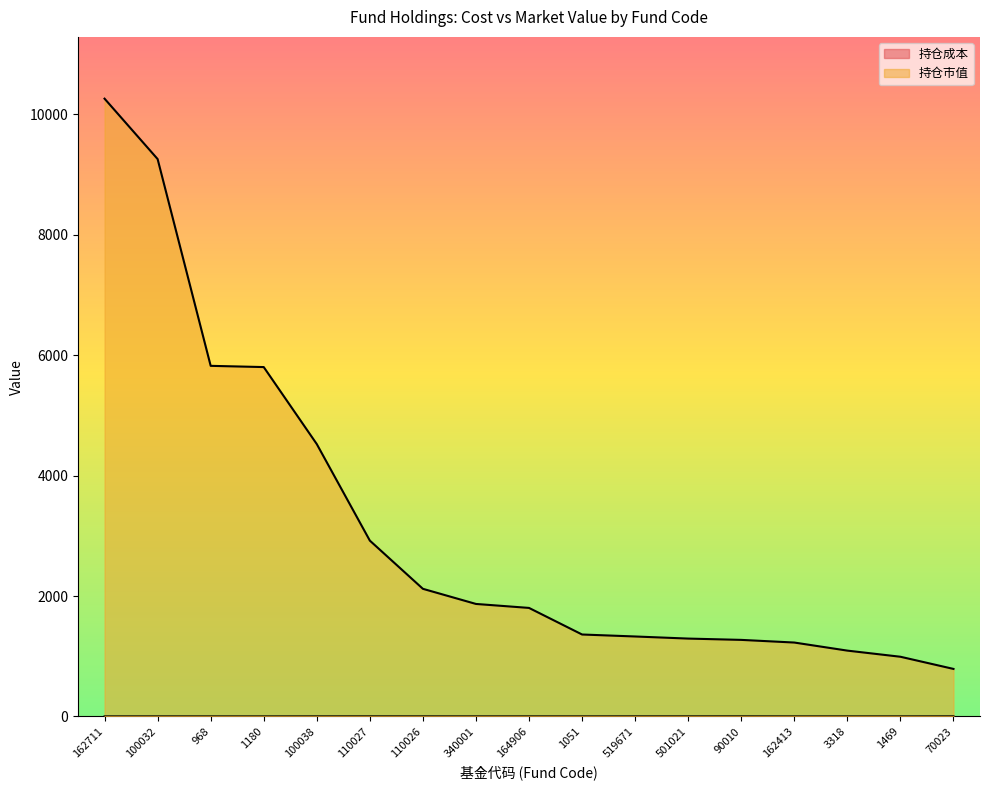

What is the label of the 8th point from the left?

340001